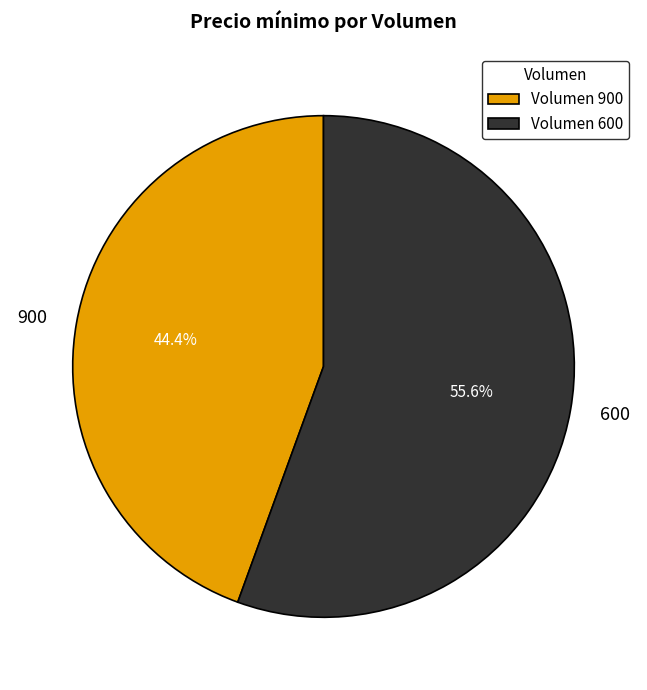

Which category has the smallest portion of the pie?

Volumen 900